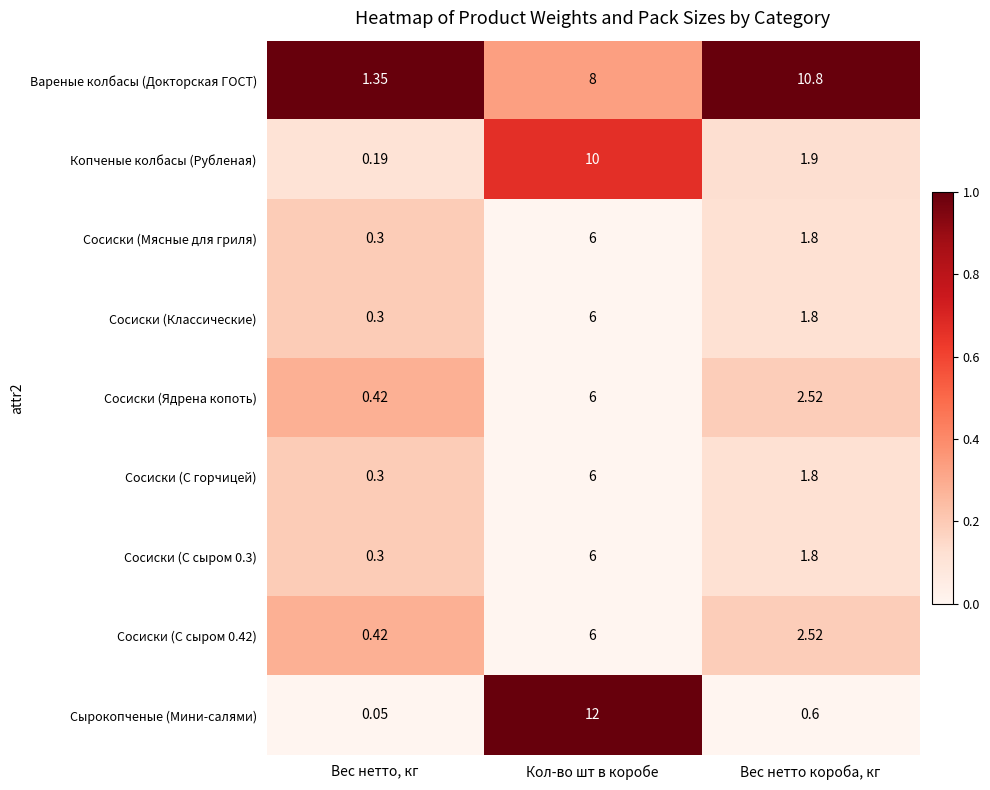

What is the difference between the highest and lowest values at Вес нетто, кг?

1.3